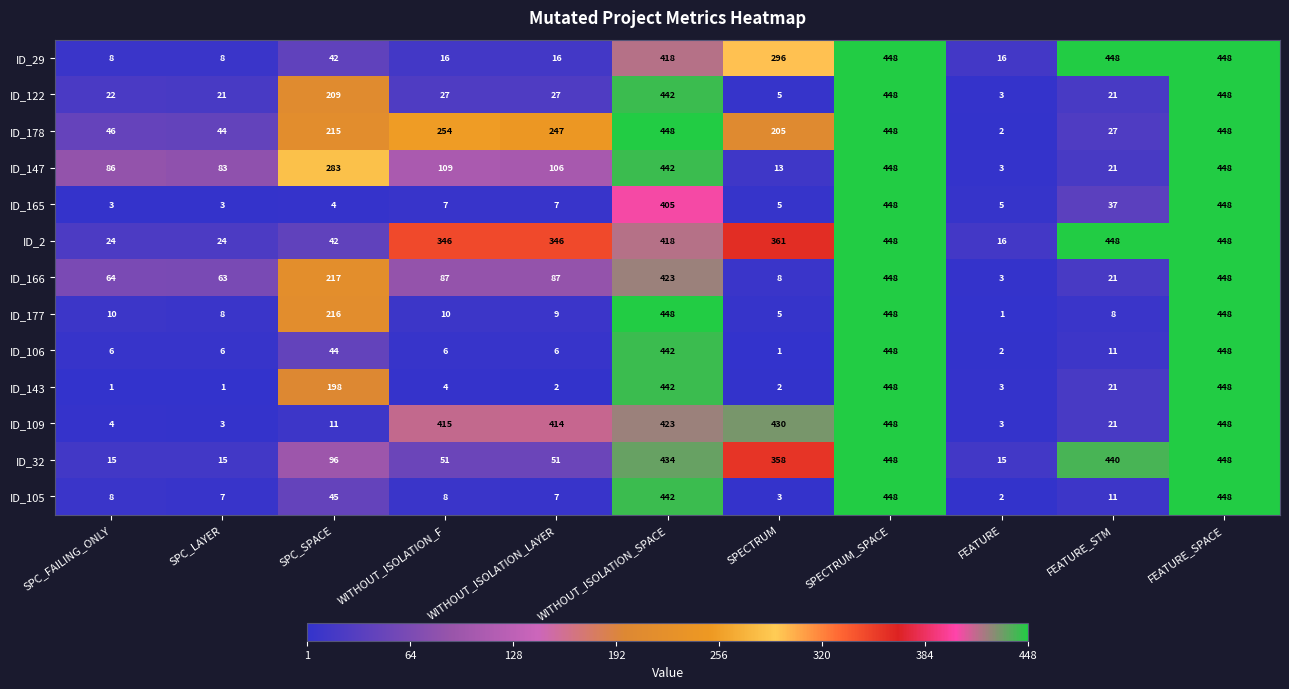

Which series changed the most between WITHOUT_ISOLATION_LAYER and SPECTRUM?

ID_32